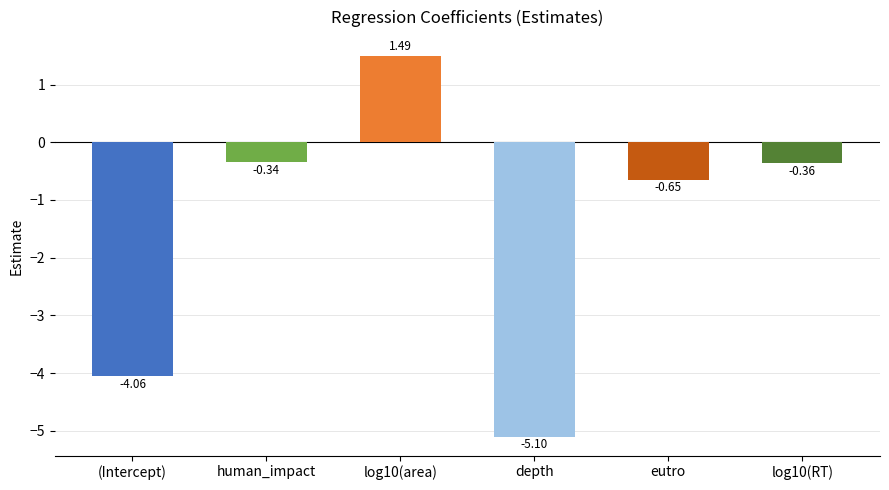

Rank the categories by value from highest to lowest.

log10(area), human_impact, log10(RT), eutro, (Intercept), depth